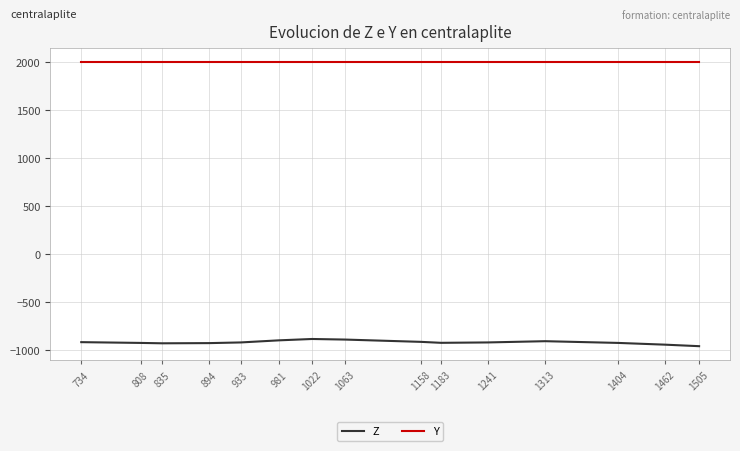

Which series has the largest total across all categories?

Y